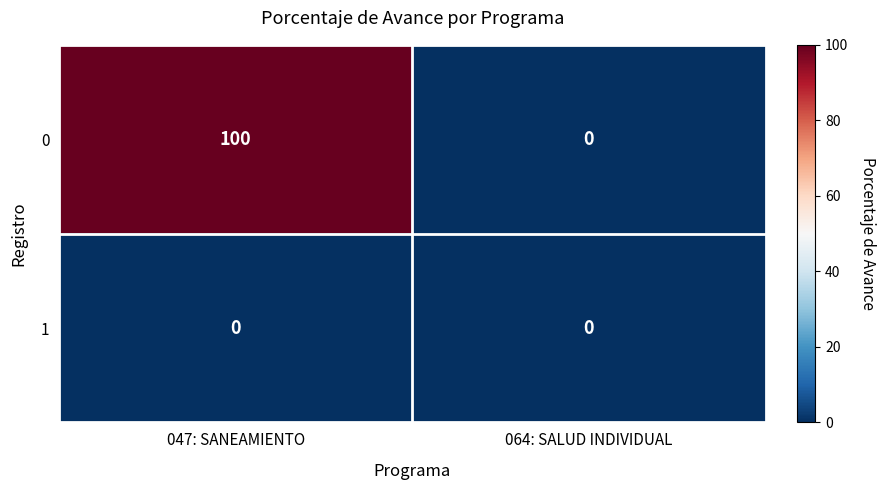

Reading left to right, transcribe all the data shown in this chart.

0: 100	0
1: 0	0